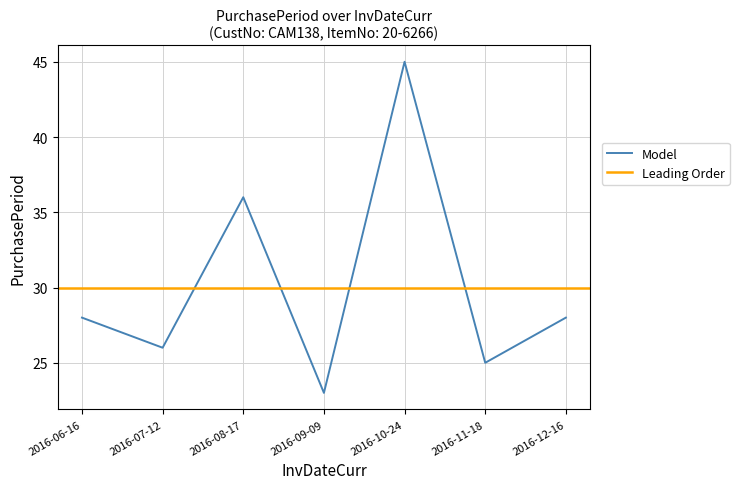

What is the label of the 6th point from the right?

2016-07-12